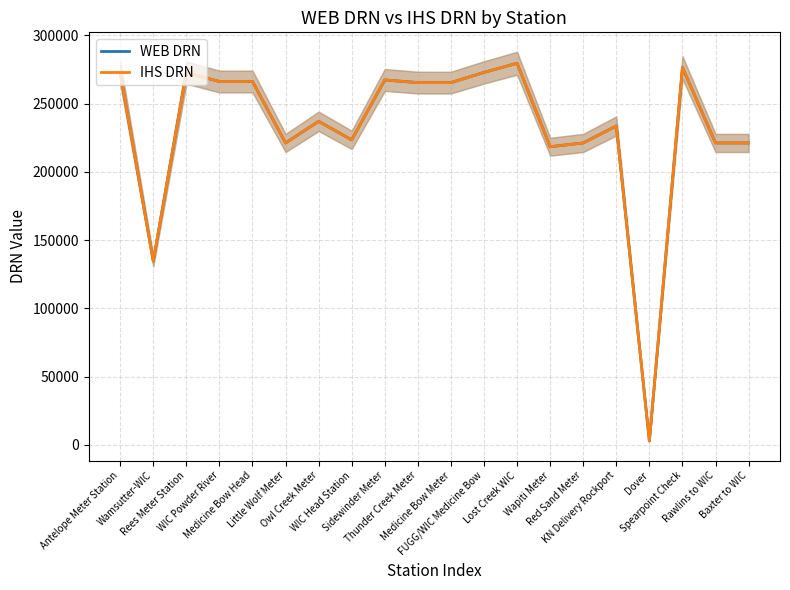

List the labels in order of WEB DRN value, smallest first.

Dover, Wamsutter-WIC, Wapiti Meter, Little Wolf Meter, Rawlins to WIC, Baxter to WIC, Red Sand Meter, WIC Head Station, KN Delivery Rockport, Owl Creek Meter, Medicine Bow Meter, Thunder Creek Meter, Medicine Bow Head, WIC Powder River, Sidewinder Meter, Rees Meter Station, Antelope Meter Station, FUGG/WIC Medicine Bow, Spearpoint Check, Lost Creek WIC